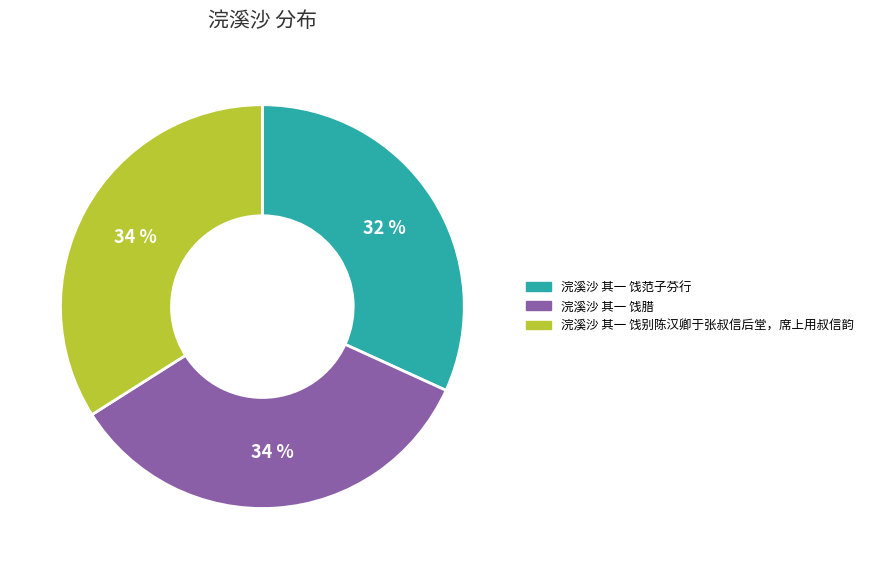

What is the smallest slice in the pie chart?

浣溪沙 其一 饯范子芬行